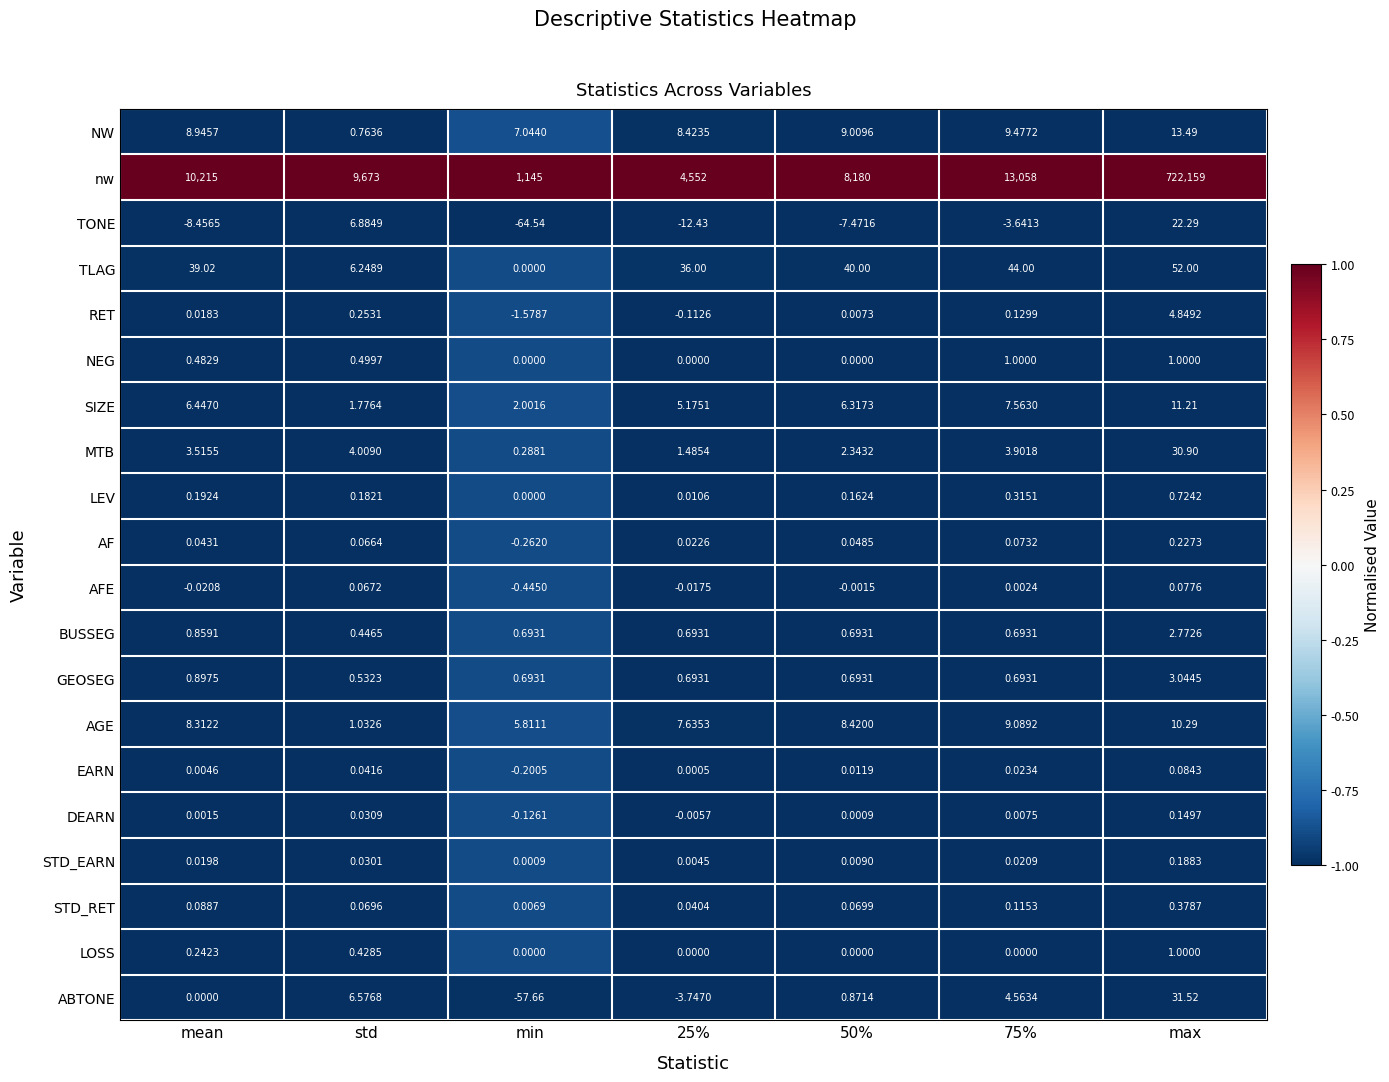

At which category does the chart reach its peak across all series?

max